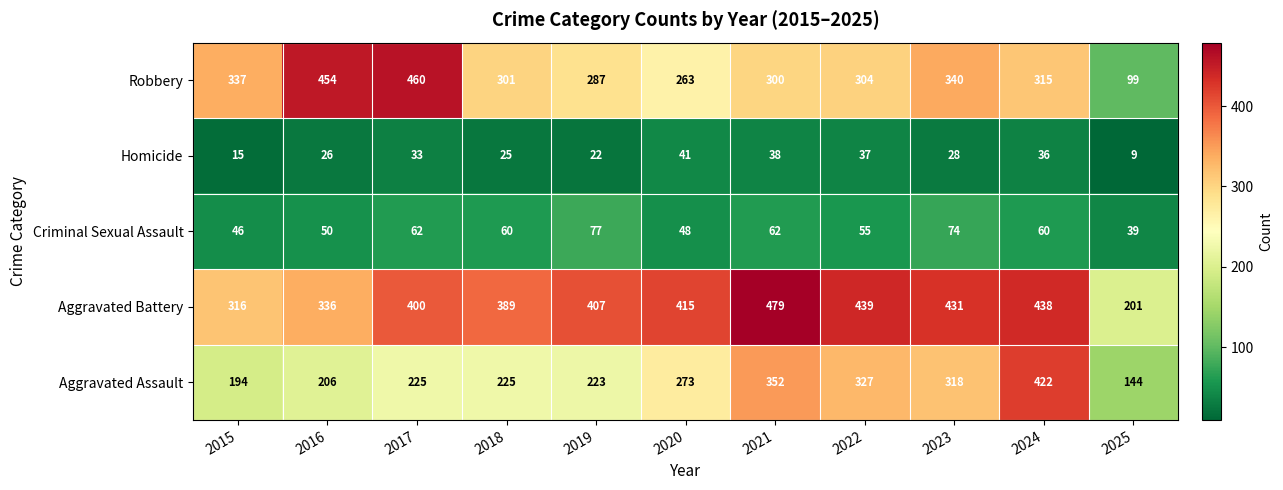

What is the sum of all Robbery values?

3460